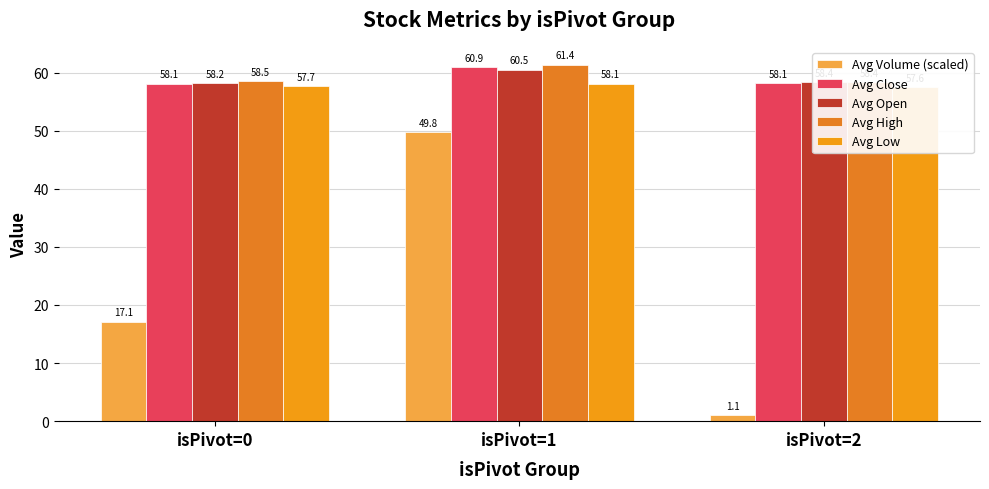

Where is Avg High nearest to the value 59?

isPivot=0